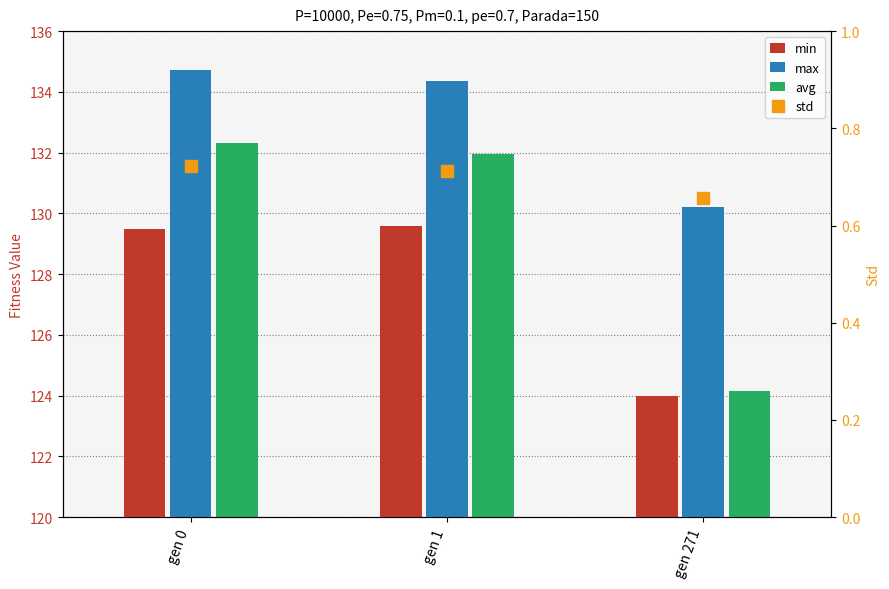

Rank the categories by avg value from lowest to highest.

gen 271, gen 1, gen 0